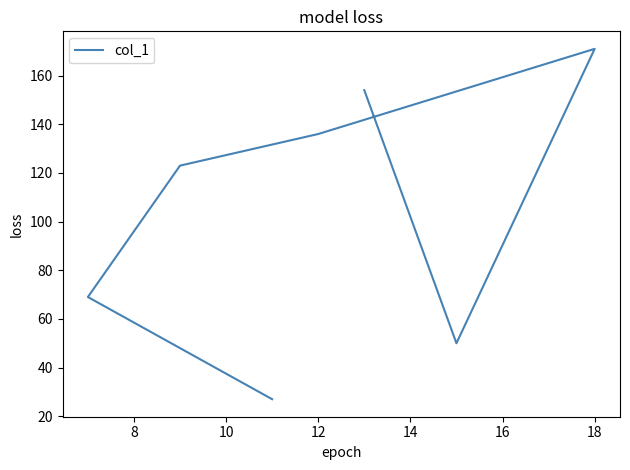

How many lines are shown in the chart?

1